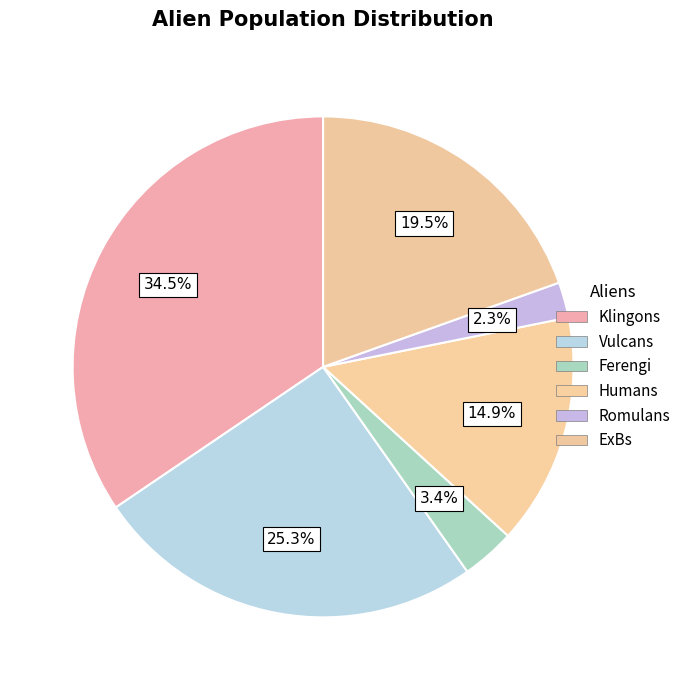

To the nearest percent, what is the combined percentage of ExBs and Vulcans?

45%